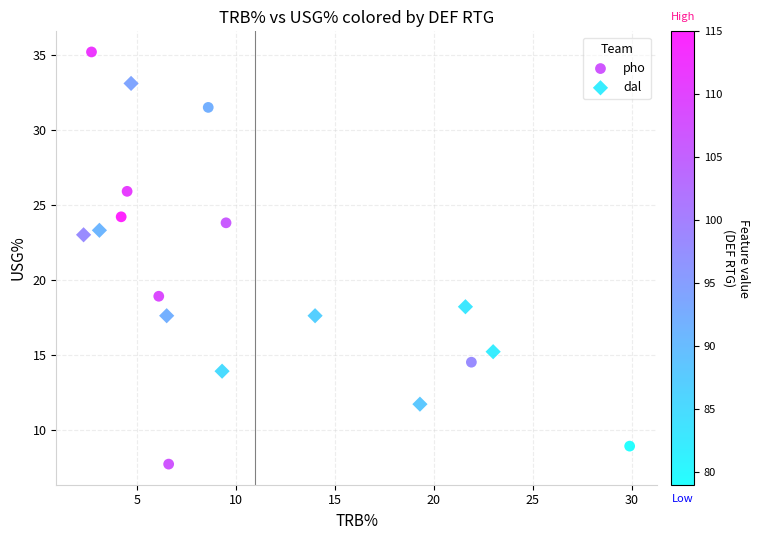

Which series has the largest Y range (max minus min)?

pho